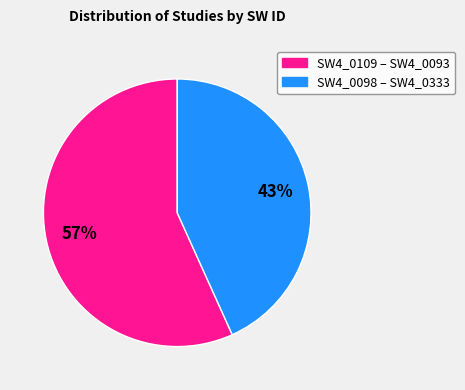

Is there any slice that represents more than half of the pie?

Yes